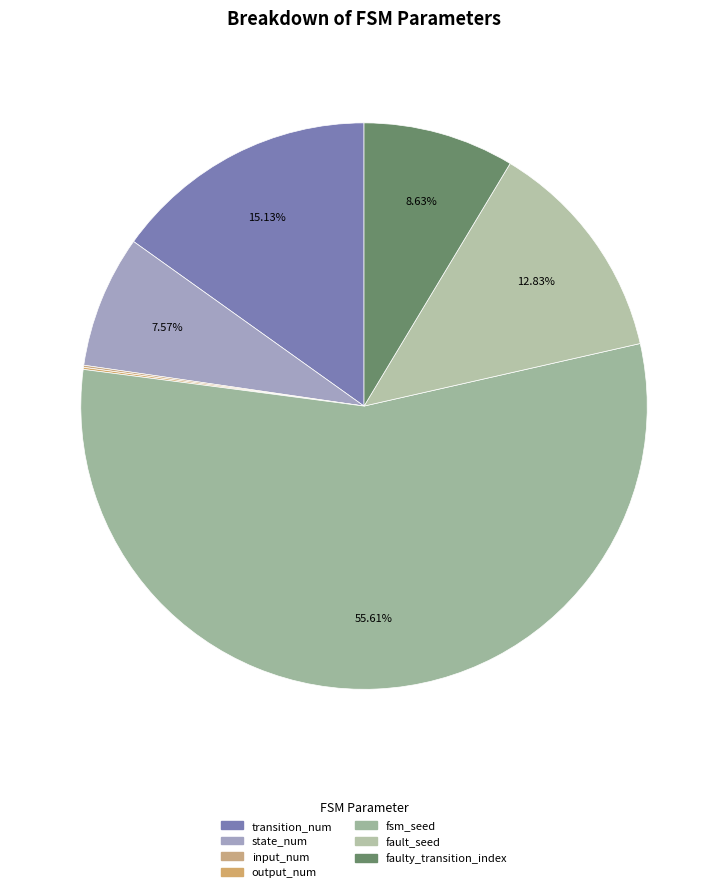

Rank the categories by value from highest to lowest.

fsm_seed, transition_num, fault_seed, faulty_transition_index, state_num, input_num, output_num